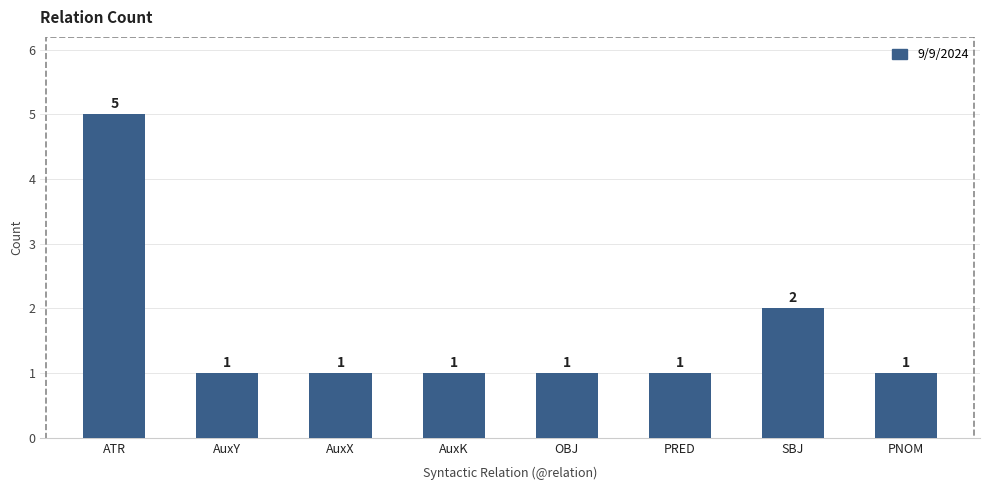

Between ATR and AuxY, which is larger?

ATR